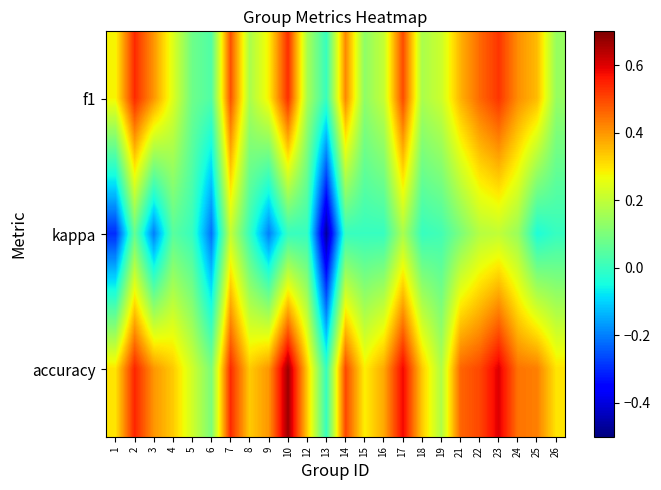

Reading left to right, what are all the values shown in this chart?

f1: 1=0.3	2=0.5	3=0.4	4=0.2	5=0.1	6=0.0	7=0.5	8=0.2	9=0.3	10=0.5	12=0.2	13=0.0	14=0.4	15=0.1	16=0.2	17=0.5	18=0.2	19=0.2	21=0.4	22=0.5	23=0.5	24=0.4	25=0.4	26=0.1
kappa: 1=-0.3	2=0.1	3=-0.2	4=0.1	5=0.0	6=-0.2	7=0.2	8=0.0	9=-0.2	10=0.0	12=0.0	13=-0.5	14=0.0	15=0.0	16=0.0	17=0.2	18=0.0	19=0.0	21=0.1	22=0.2	23=0.2	24=0.1	25=-0.0	26=0.0
accuracy: 1=0.3	2=0.5	3=0.4	4=0.3	5=0.2	6=0.1	7=0.5	8=0.3	9=0.4	10=0.7	12=0.3	13=0.0	14=0.5	15=0.3	16=0.4	17=0.6	18=0.3	19=0.2	21=0.5	22=0.5	23=0.6	24=0.4	25=0.4	26=0.3